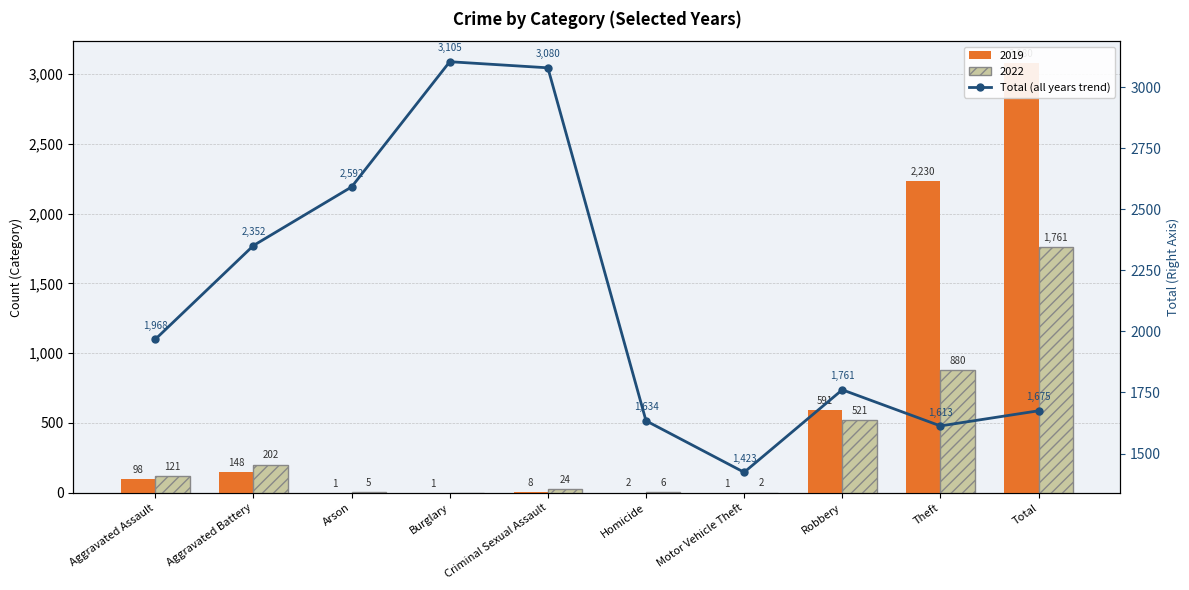

What is the difference between the maximum and second lowest values?

1492